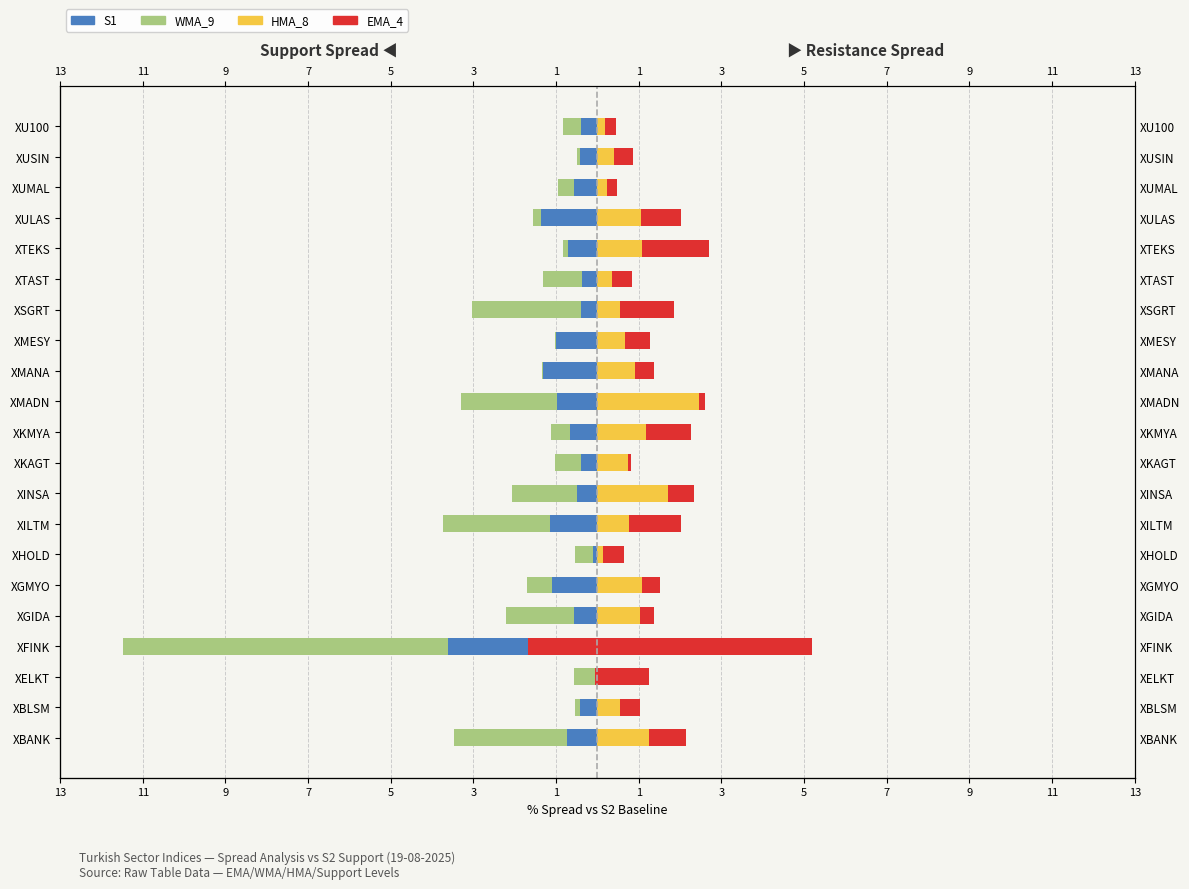

What is the spread (max minus min) of values at XTAST?

1.4